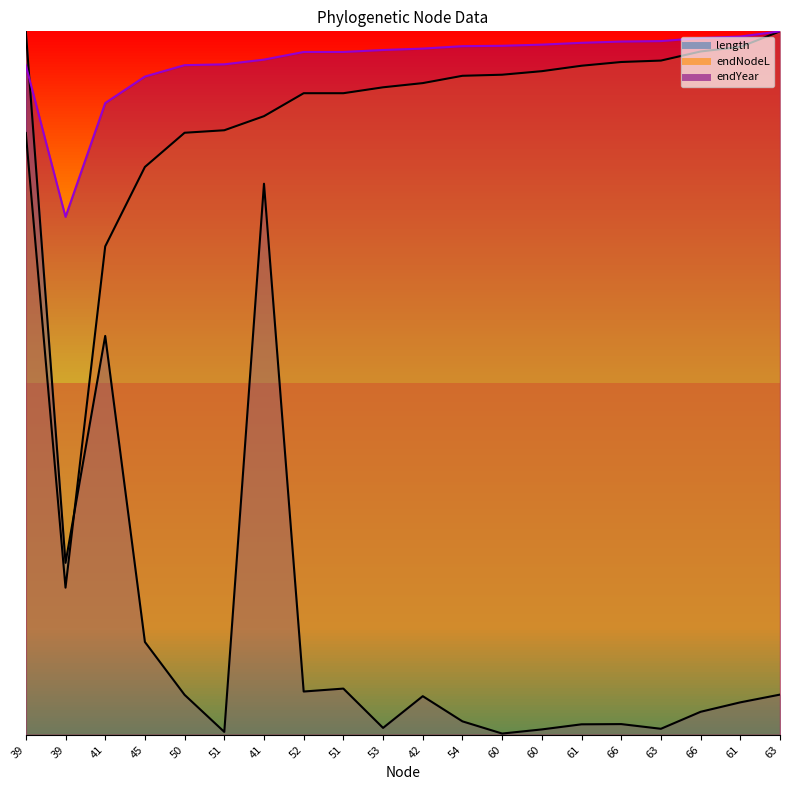

Does the chart display data point markers on the line(s)?

No